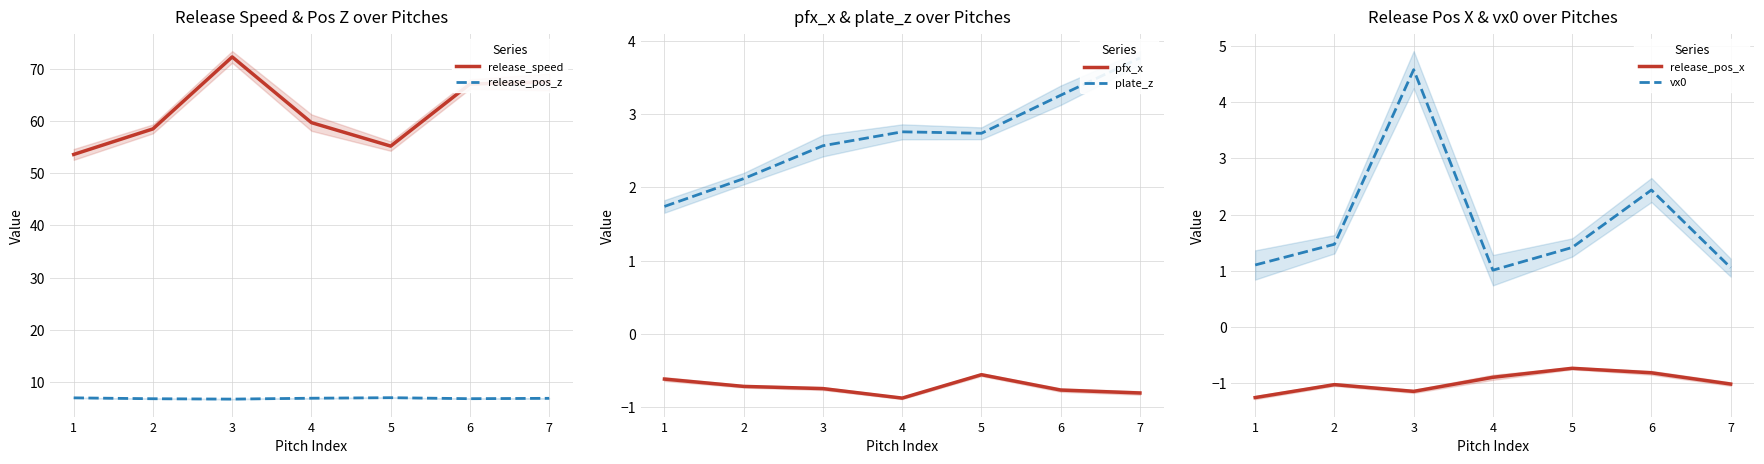

Reading right to left, extract all data points from this chart.

release_speed: 7=67.5	6=67.1	5=55.2	4=59.7	3=72.3	2=58.5	1=53.6
release_pos_z: 7=6.8	6=6.8	5=7.0	4=6.9	3=6.7	2=6.8	1=6.9
pfx_x: 7=-0.8	6=-0.8	5=-0.6	4=-0.9	3=-0.8	2=-0.7	1=-0.6
plate_z: 7=3.8	6=3.3	5=2.7	4=2.8	3=2.6	2=2.1	1=1.7
release_pos_x: 7=-1.0	6=-0.8	5=-0.7	4=-0.9	3=-1.1	2=-1.0	1=-1.2
vx0: 7=1.1	6=2.4	5=1.4	4=1.0	3=4.6	2=1.5	1=1.1